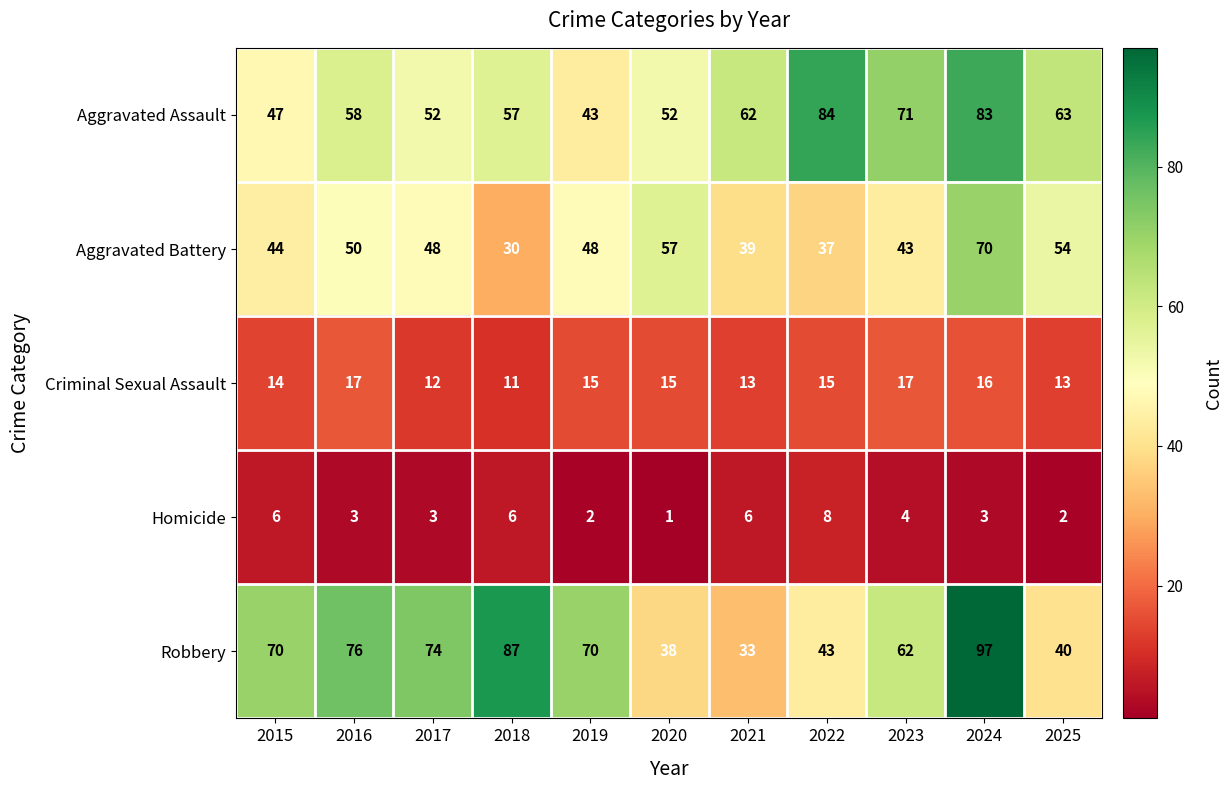

Which series has the largest range (max minus min)?

Robbery